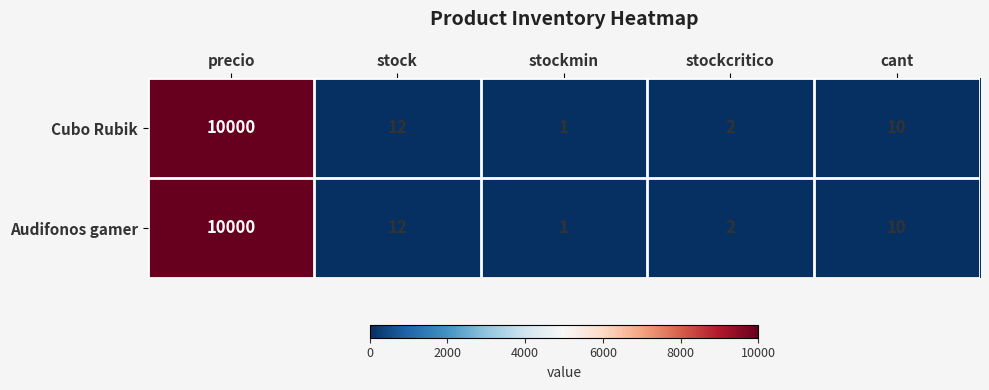

Where is Audifonos gamer nearest to the value 5000?

stock